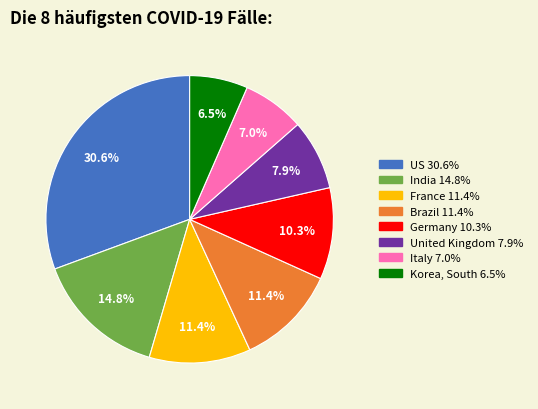

To the nearest percent, what is the difference between the Korea, South and France slice percentages?

5%